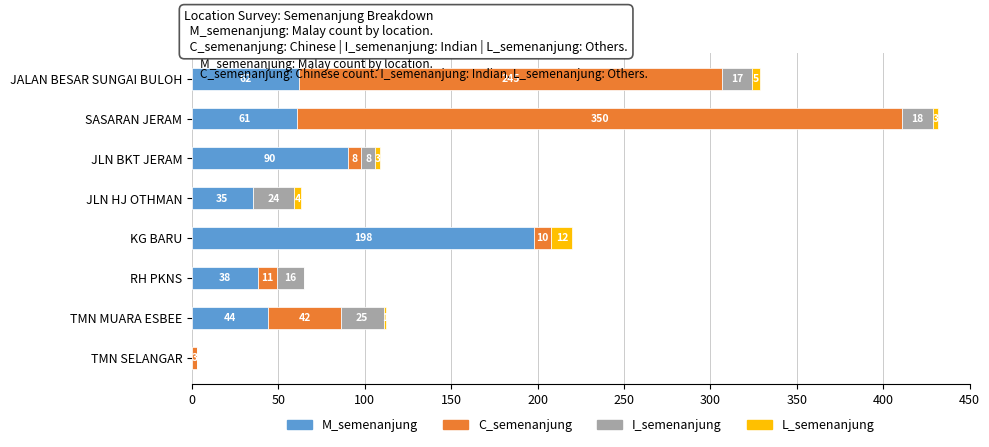

At which category is the sum across all series the highest?

SASARAN JERAM